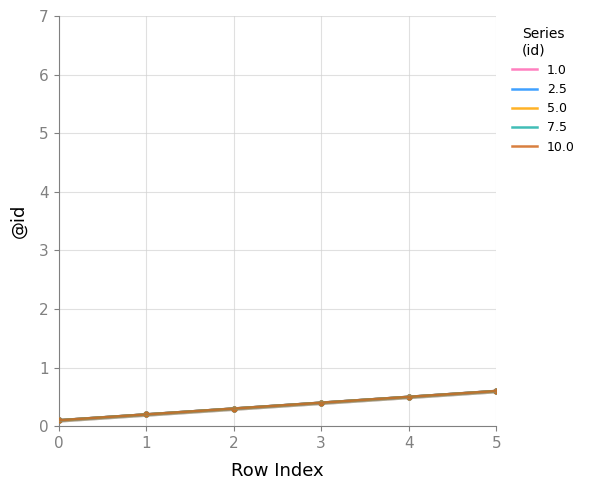

At which category is the sum across all series the highest?

5